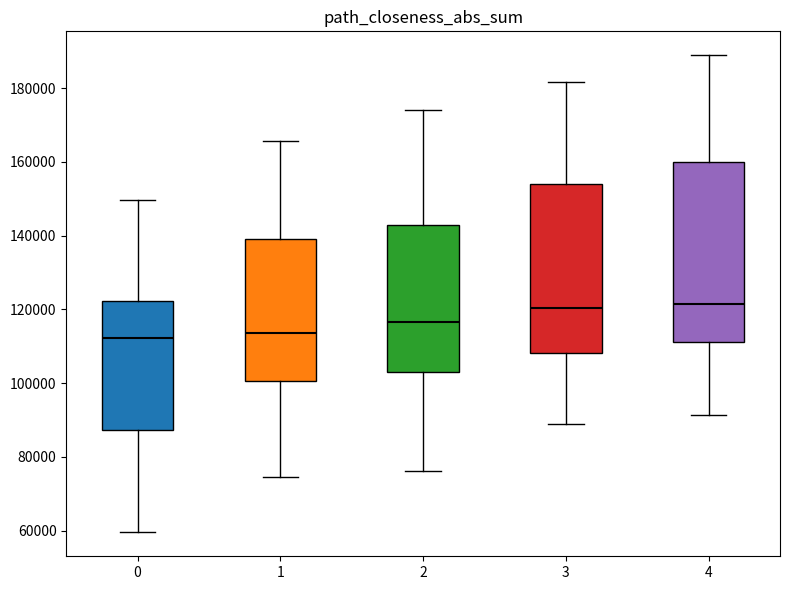

Reading left to right, transcribe this box plot: for each box, give where its median line is, the range the box spans, and where its two whiskers end, as read against the y-axis. The values are not printed on the chart, so give them approximately, as read against the axis.

0: median 112000, box 88000 to 122000, whiskers 60000 to 150000
1: median 114000, box 100000 to 140000, whiskers 74000 to 166000
2: median 116000, box 104000 to 142000, whiskers 76000 to 174000
3: median 120000, box 108000 to 154000, whiskers 88000 to 182000
4: median 122000, box 112000 to 160000, whiskers 92000 to 188000